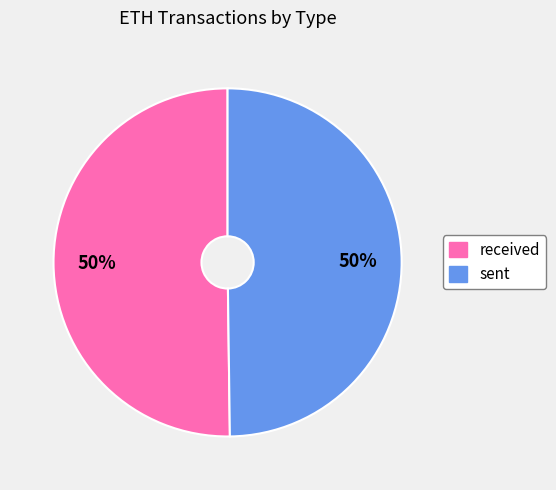

Is it true that received is 57% of the pie?

False